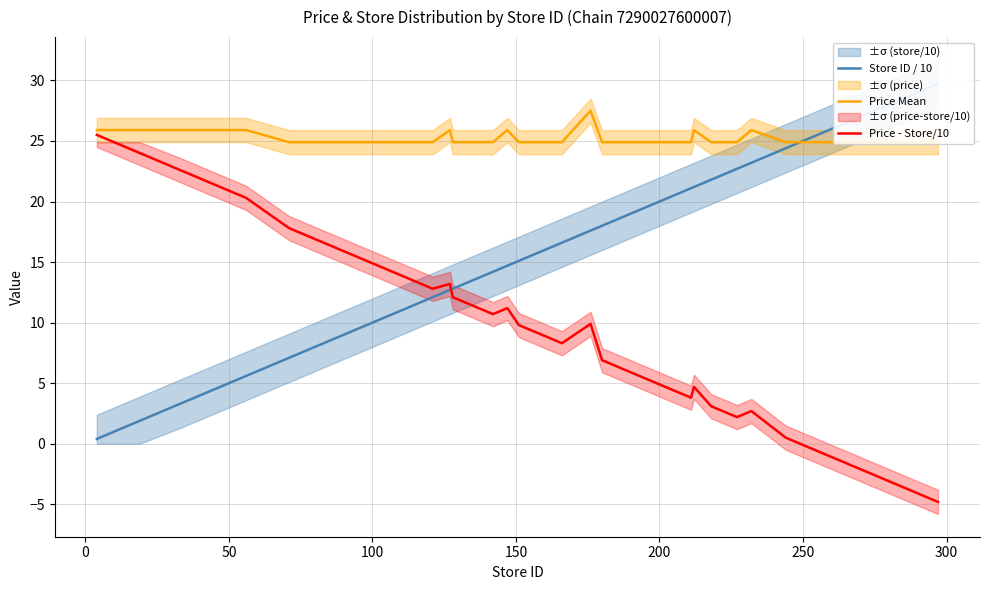

How many interior local peaks does the Price Mean series have?

5